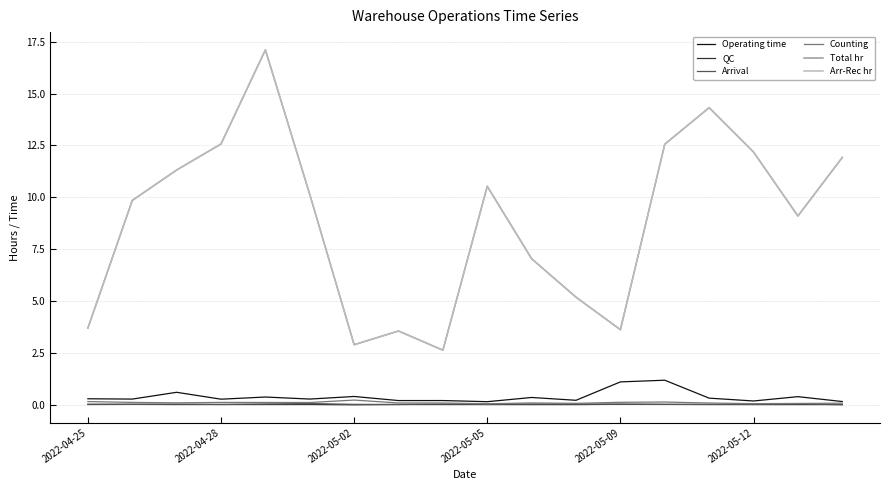

What is the maximum value shown in the chart?

17.1